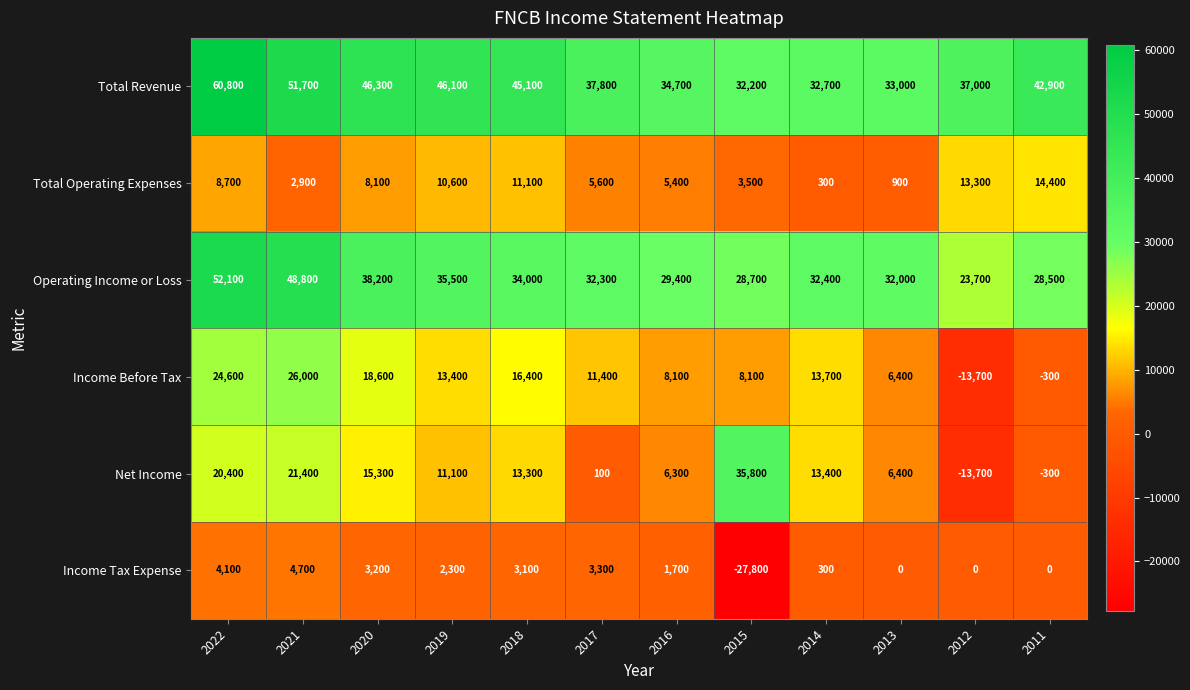

The value of Total Operating Expenses at 2015 is 3500. True or false?

True